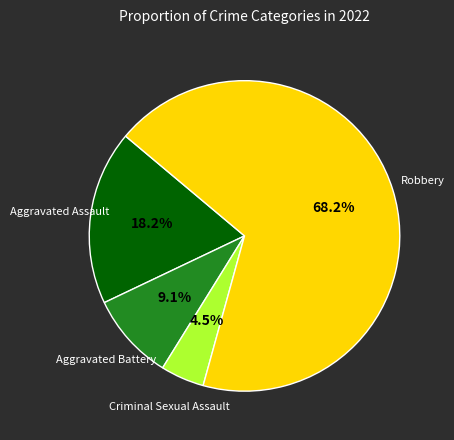

Is there any slice that represents more than half of the pie?

Yes